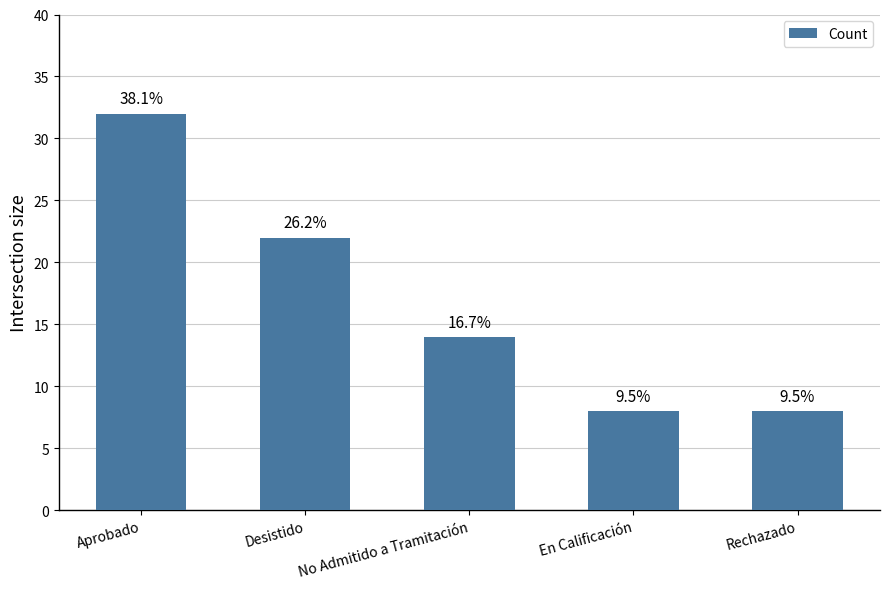

How many bars are there in total?

5